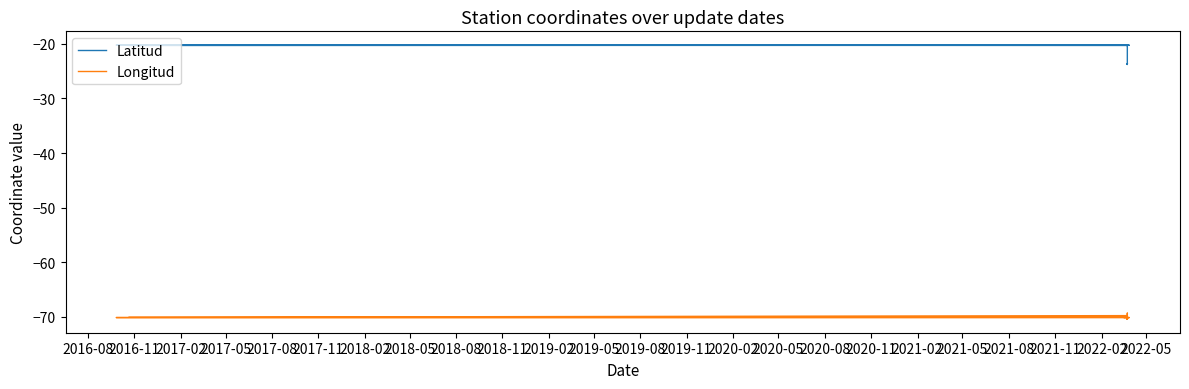

Rank the series by their average value, from highest to lowest.

Latitud, Longitud